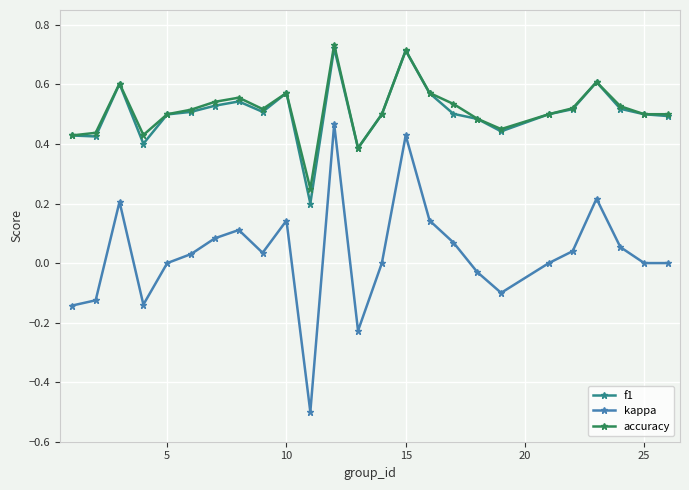

In kappa, how many points are higher than both neighbors (excluding endpoints)?

6